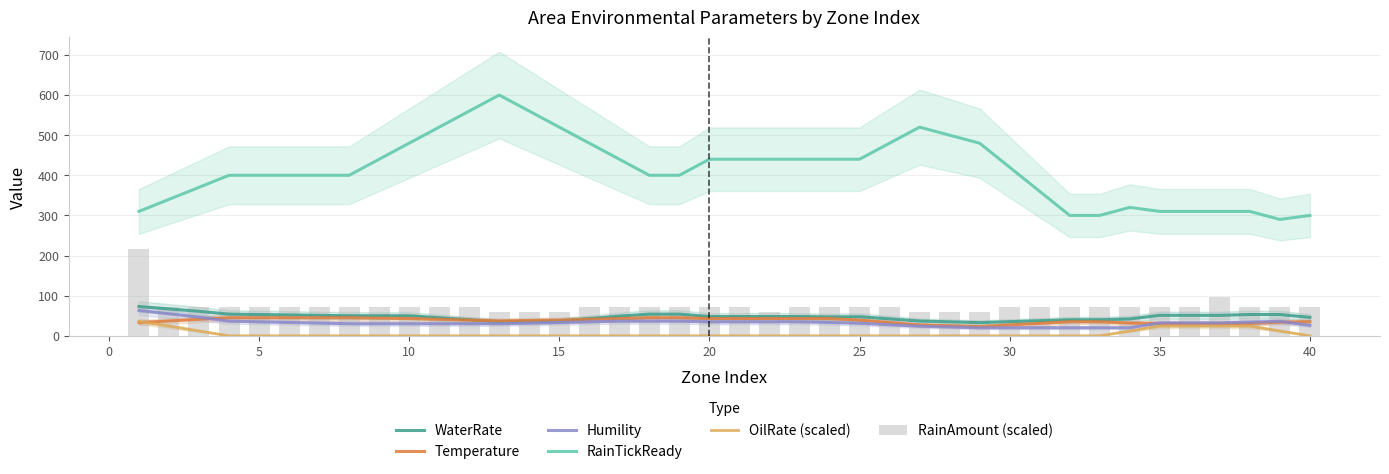

True or false: OilRate (scaled) and RainTickReady intersect in this chart.

False